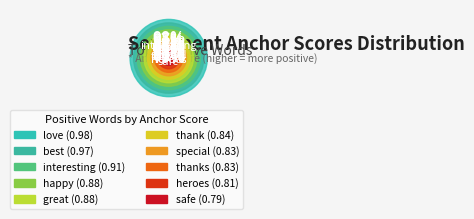

What portion of the pie excludes great?

89.9%